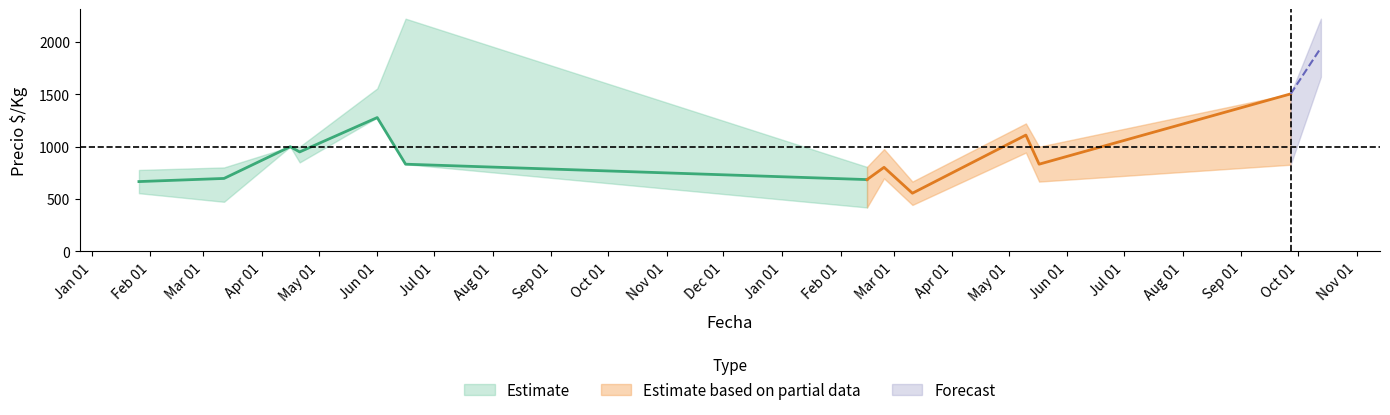

The Precio promedio central series shows 1272 at 2021-06-16. True or false?

False